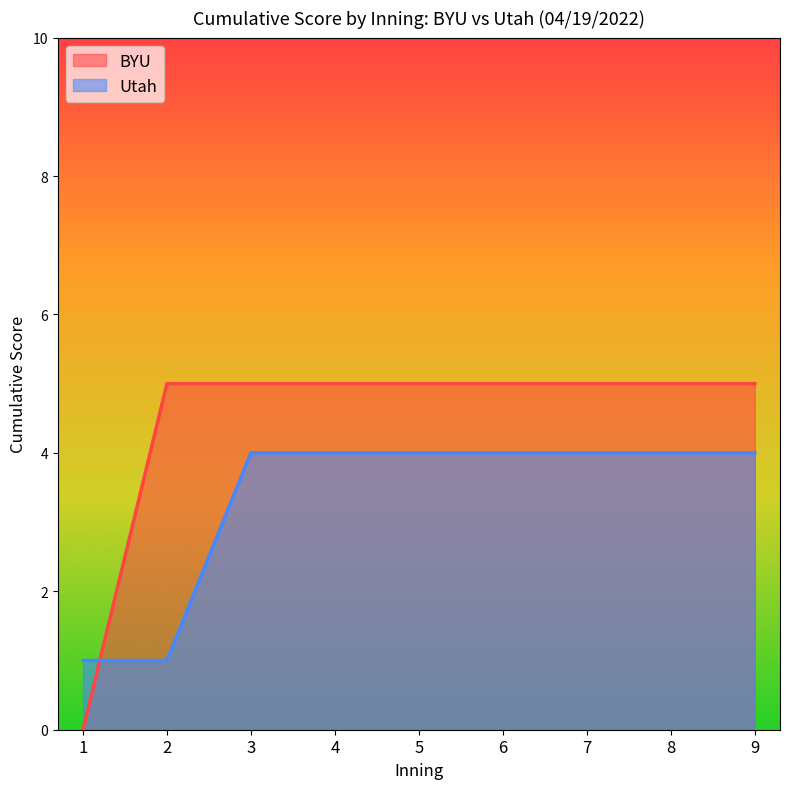

What is the approximate value of Utah at 8?

4